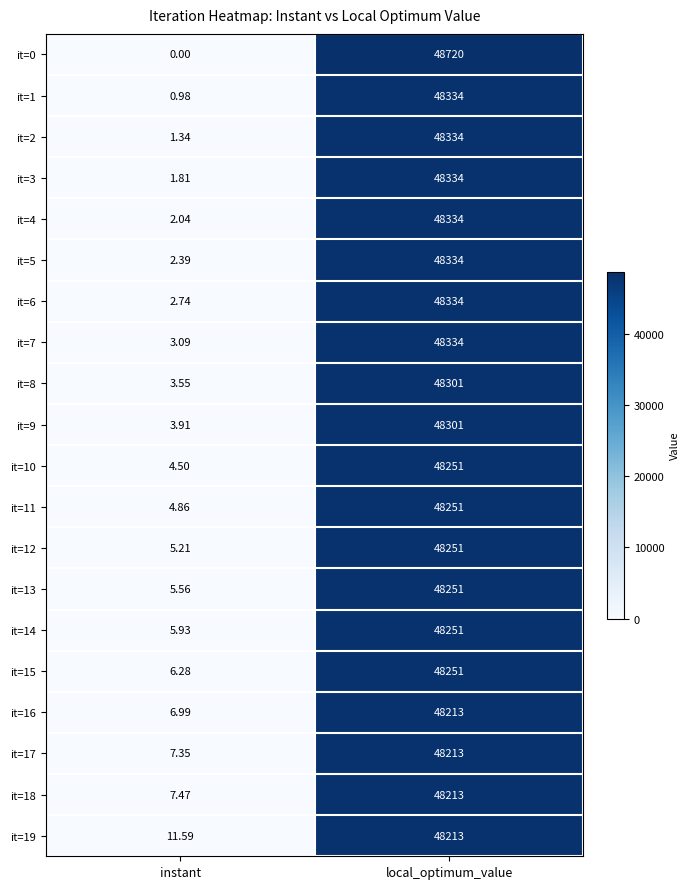

At which label is it=9 closest to 24152?

instant